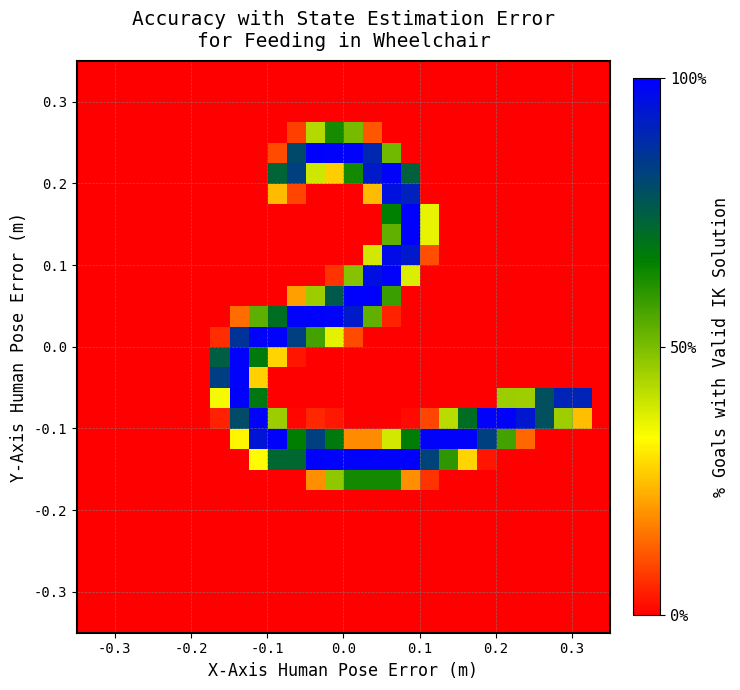

How many categories are shown in the chart?

28